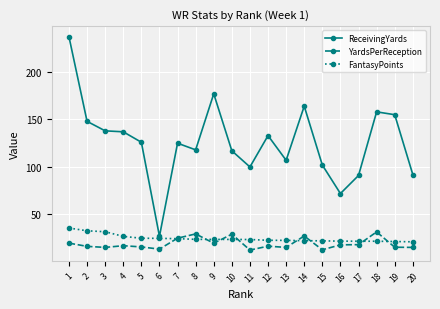

True or false: YardsPerReception has more than 2 interior local peaks.

True